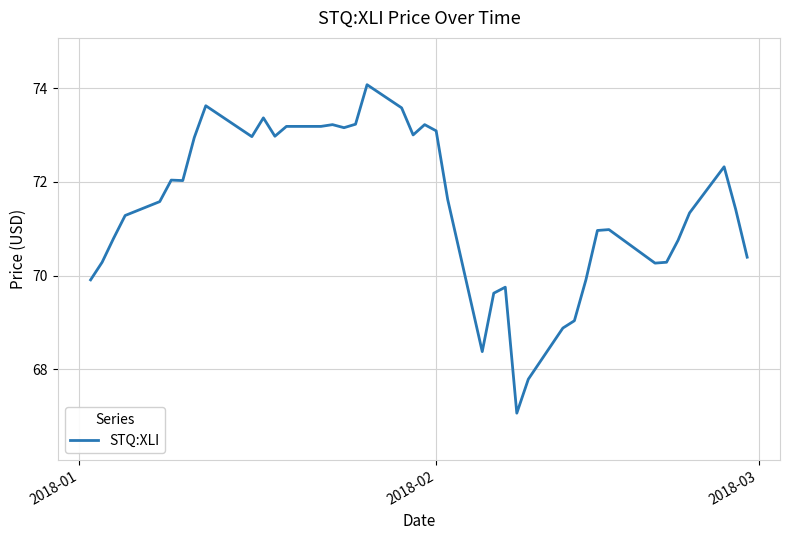

What is the maximum value shown in the chart?

74.1